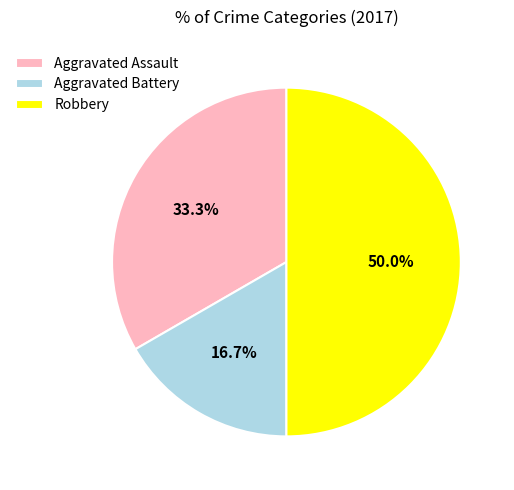

How many segments does this pie chart have?

3